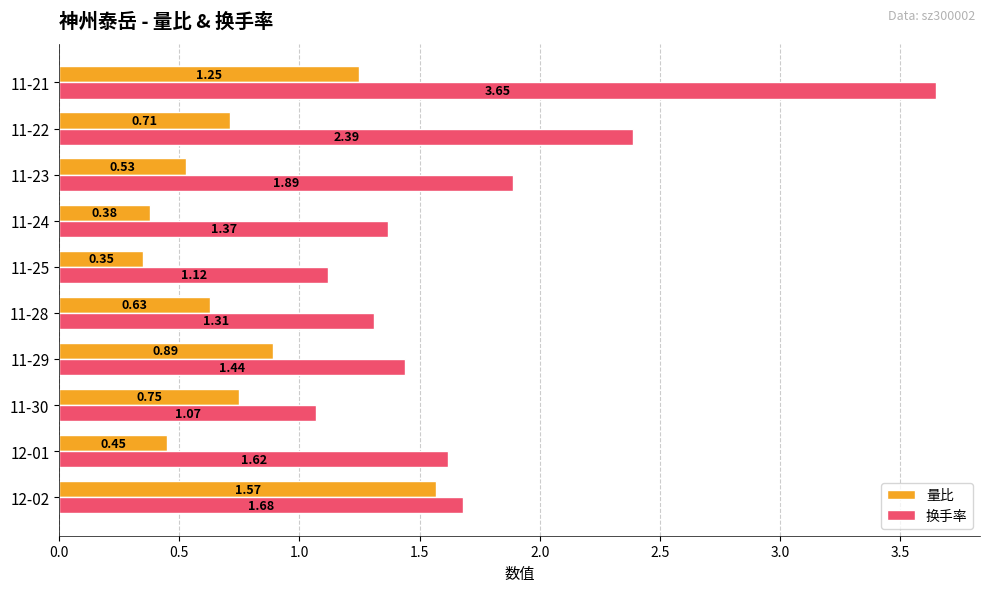

At which category is the sum across all series the highest?

11-21